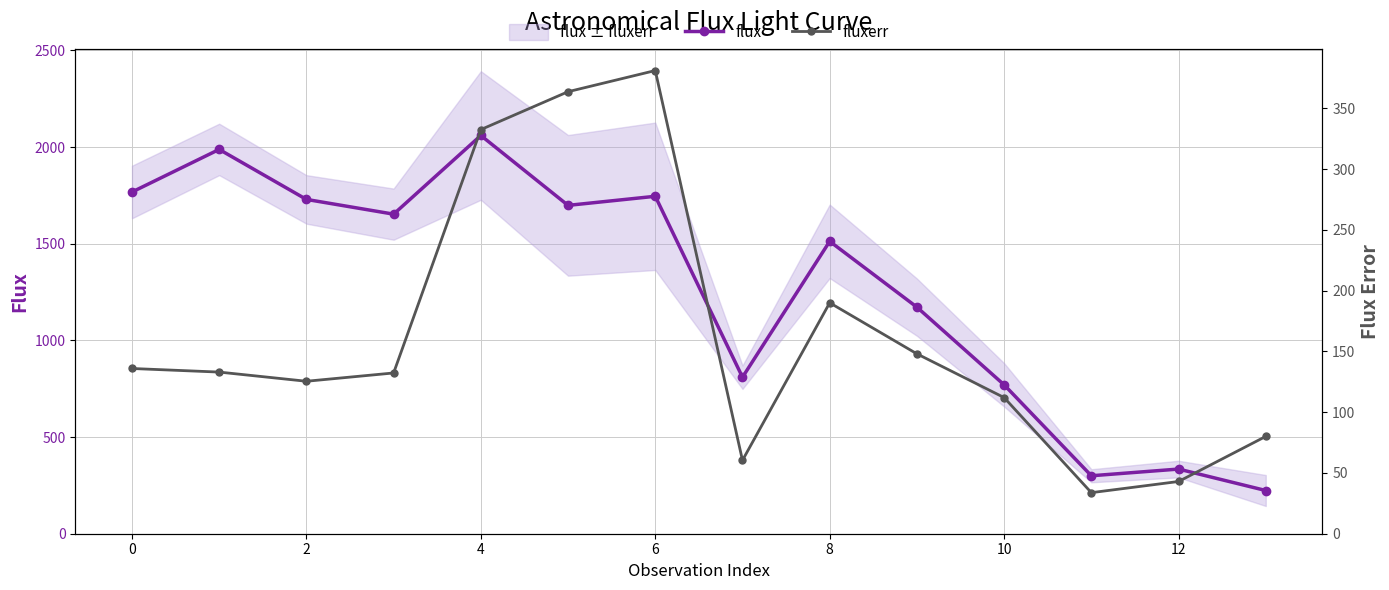

At how many categories does at least one series exceed 1575?

7